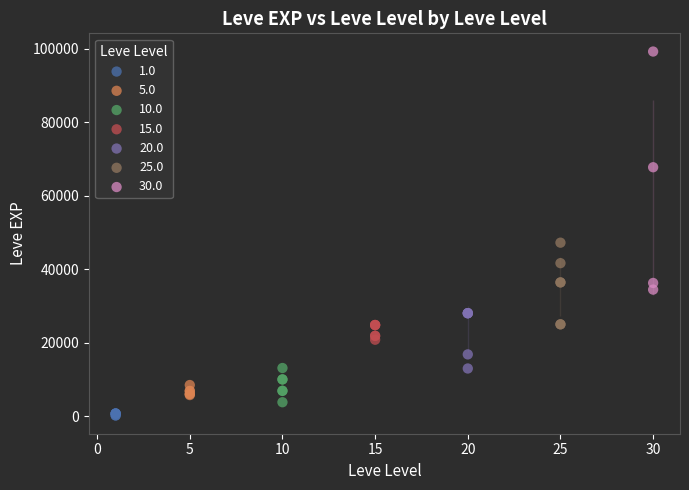

Which series has the widest spread of Y values?

30.0